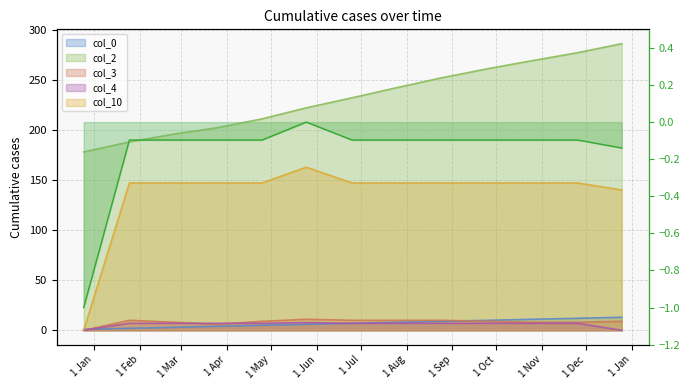

At which category is the sum across all series the highest?

2013-11-25